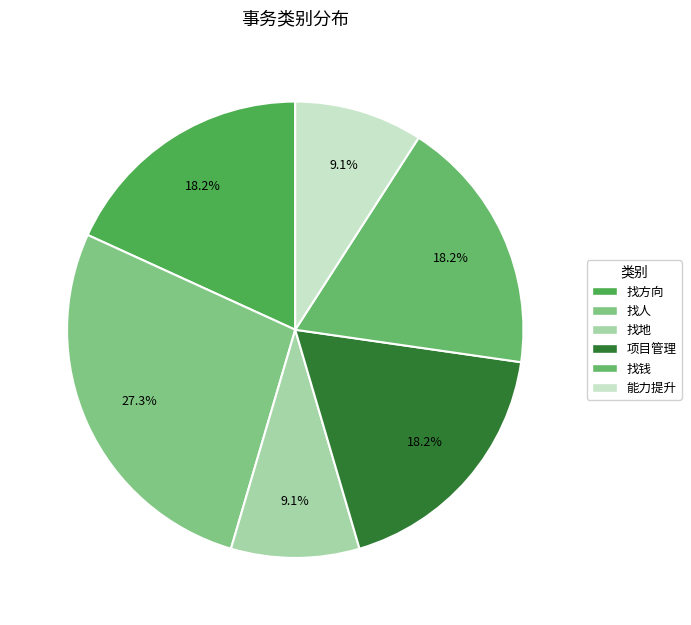

To the nearest percent, what is the difference between the largest and smallest slice percentages?

18%